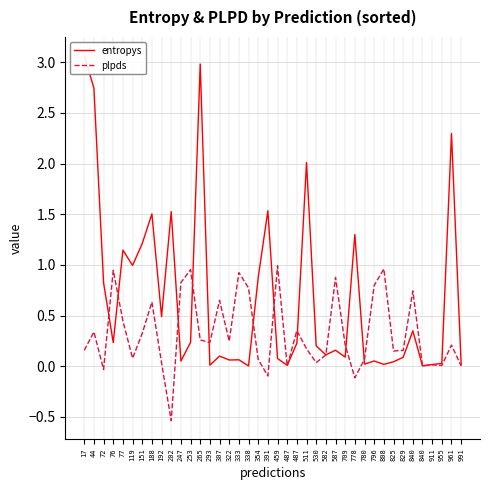

Reading left to right, what are all the values shown in this chart?

entropys: 3.1	2.7	0.8	0.2	1.1	1.0	1.2	1.5	0.5	1.5	0.1	0.2	3.0	0.0	0.1	0.1	0.1	0.0	0.9	1.5	0.1	0.0	0.2	2.0	0.2	0.1	0.2	0.1	1.3	0.0	0.1	0.0	0.0	0.1	0.3	0.0	0.0	0.0	2.3	0.0
plpds: 0.2	0.3	-0.0	0.9	0.4	0.1	0.3	0.6	0.0	-0.5	0.8	1.0	0.3	0.2	0.7	0.2	0.9	0.8	0.1	-0.1	1.0	0.0	0.4	0.2	0.0	0.1	0.9	0.2	-0.1	0.1	0.8	1.0	0.2	0.2	0.7	0.0	0.0	0.0	0.2	0.0